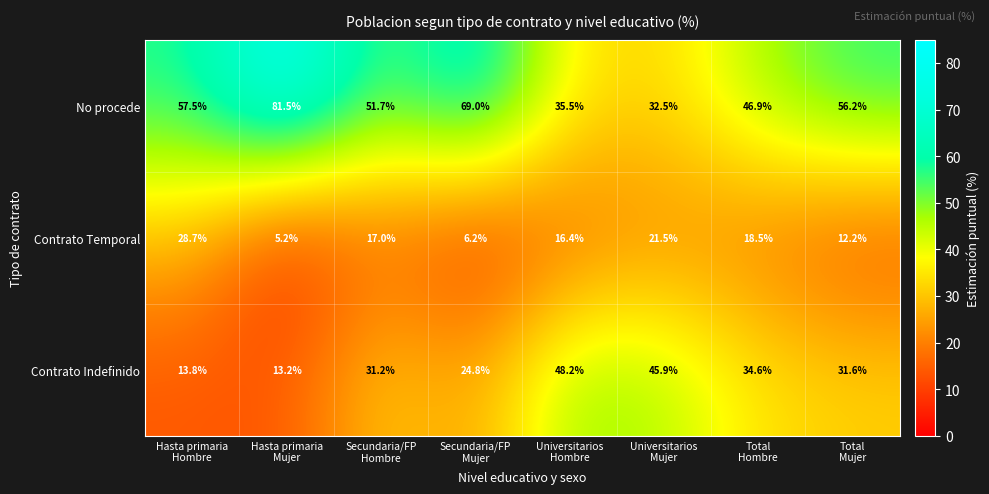

What is the smallest value displayed?

5.2